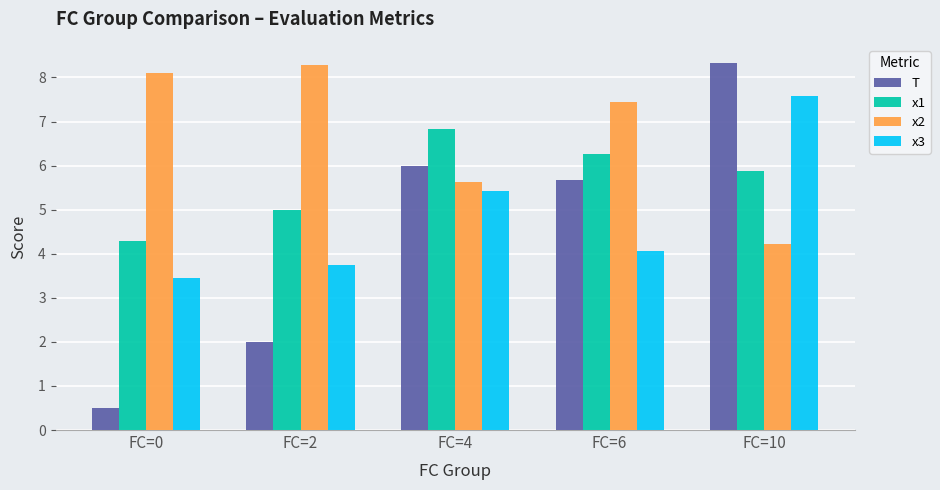

What is the difference between the maximum and minimum values in the x1 series?

2.5